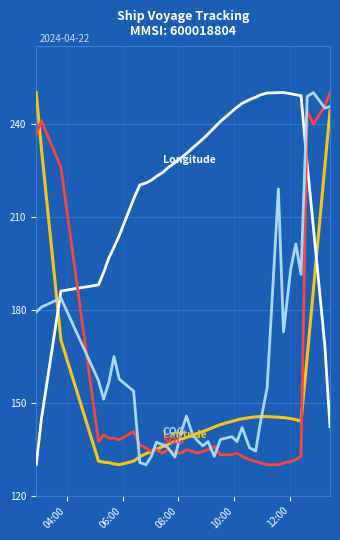

What is the greatest value displayed?

250.0